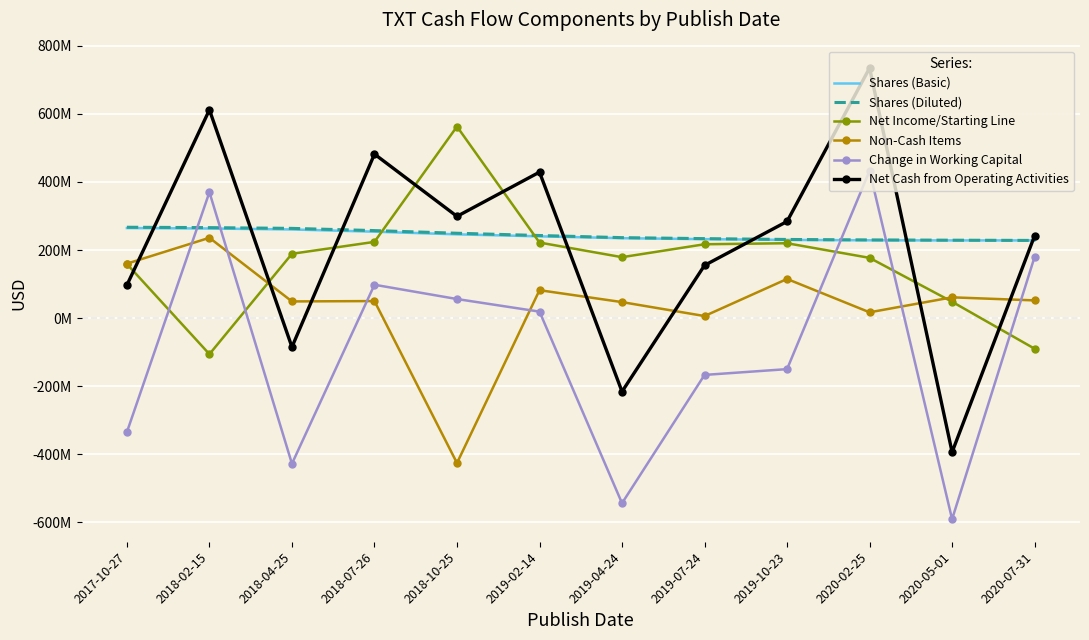

What are all the series names shown in the legend?

Shares (Basic), Shares (Diluted), Net Income/Starting Line, Non-Cash Items, Change in Working Capital, Net Cash from Operating Activities